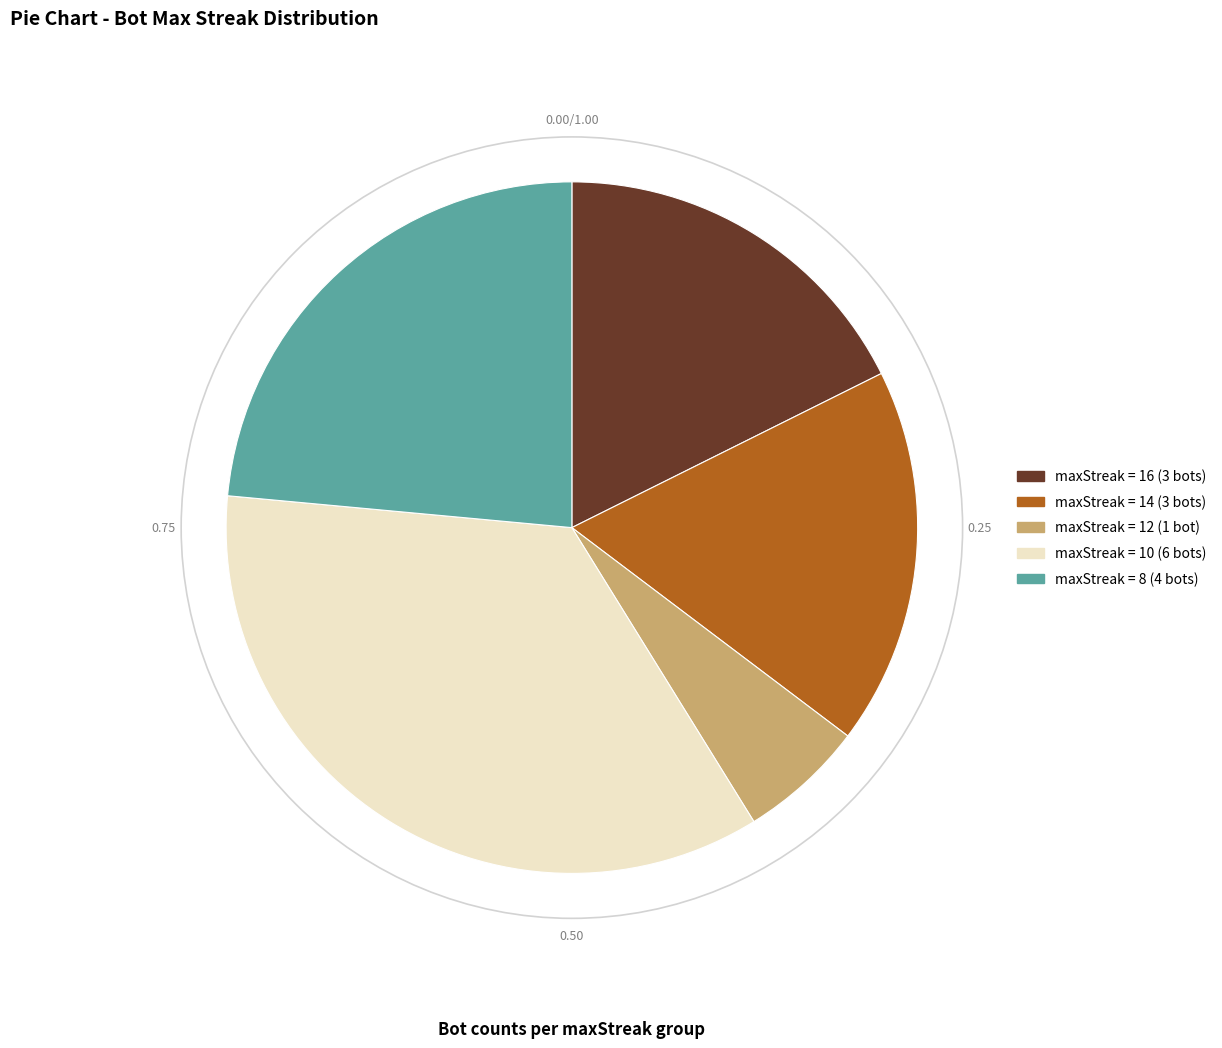

Which slice is the smallest?

maxStreak = 12 (1 bot)